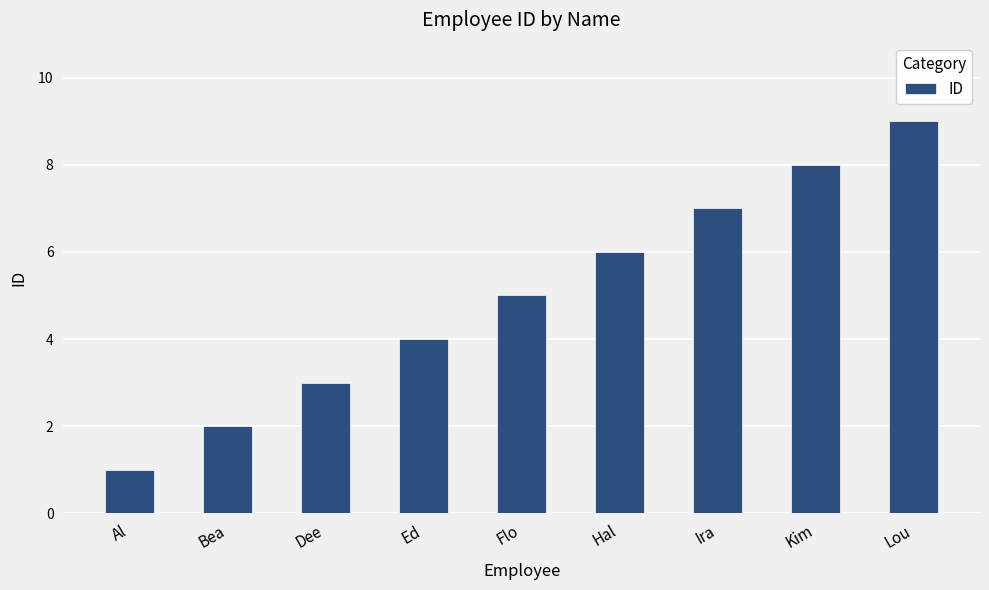

Reading left to right, extract all data points from this chart.

1	2	3	4	5	6	7	8	9